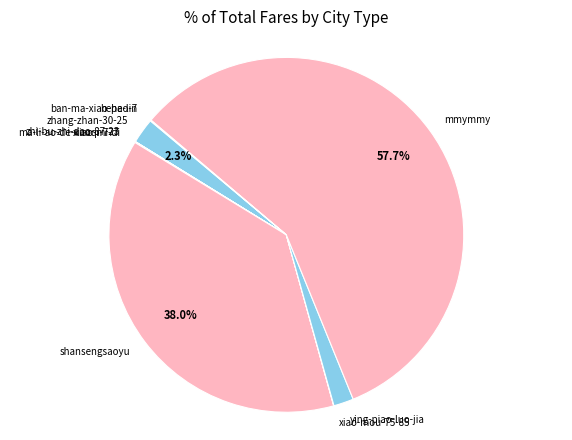

What percentage is NOT represented by shansengsaoyu?

62.0%